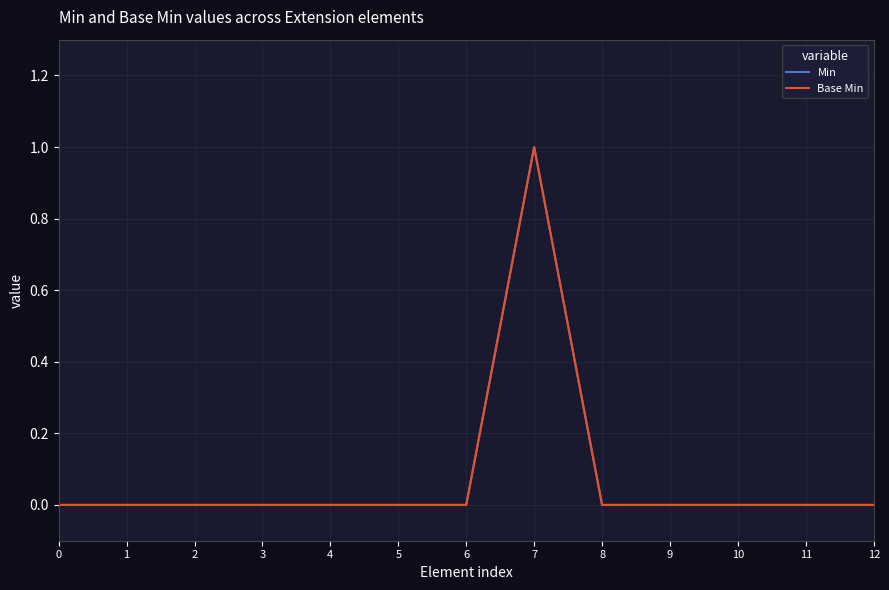

Does the chart display data point markers on the line(s)?

No